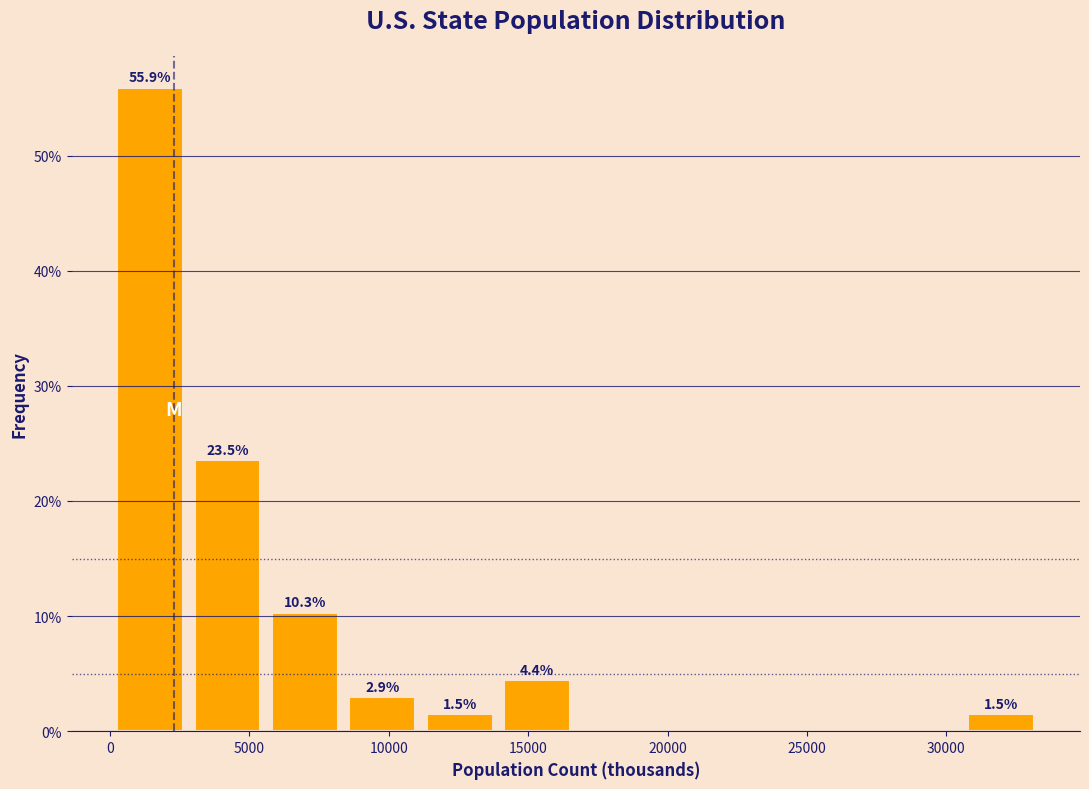

Over which range of the x-axis is the bar tallest?

0 to 3000